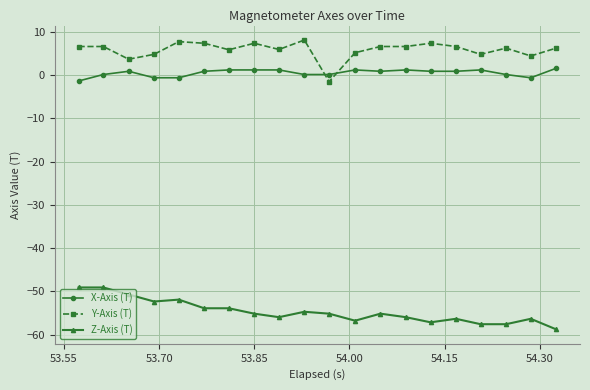

What is the highest value of the Y-Axis (T) series?

8.2